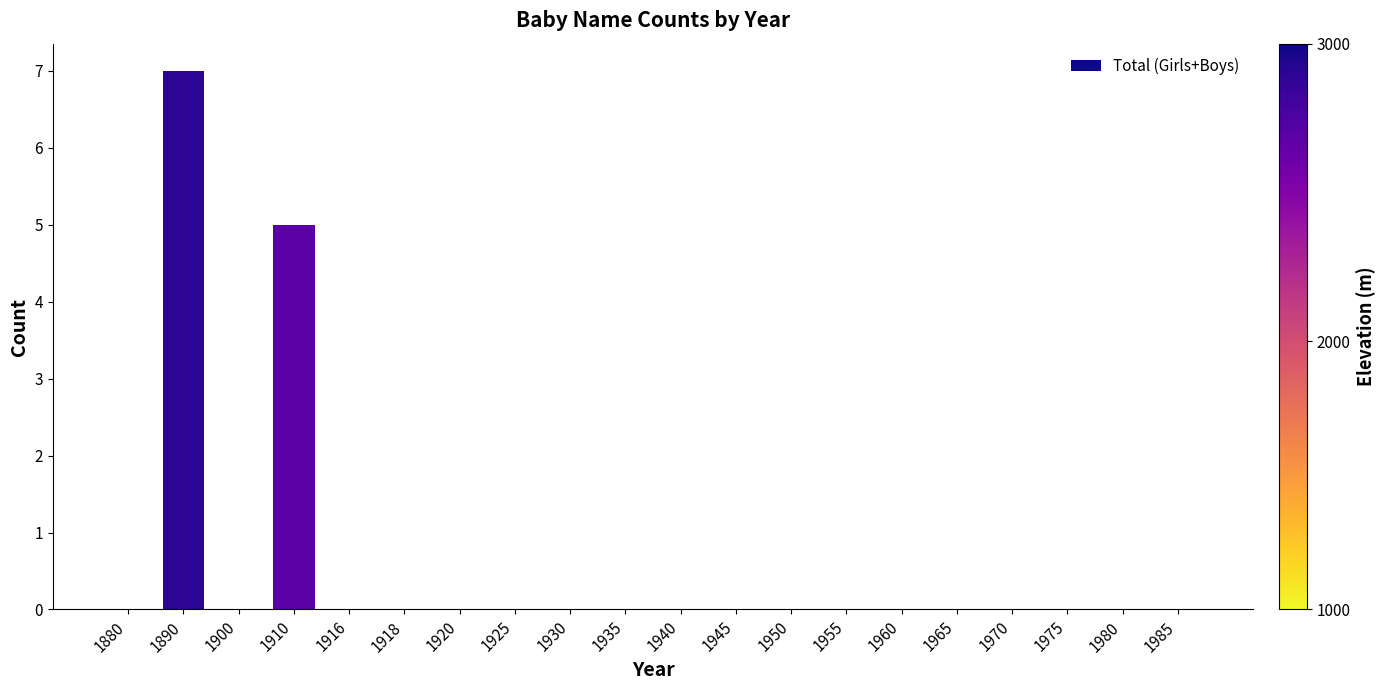

What is the maximum value shown in the chart?

7